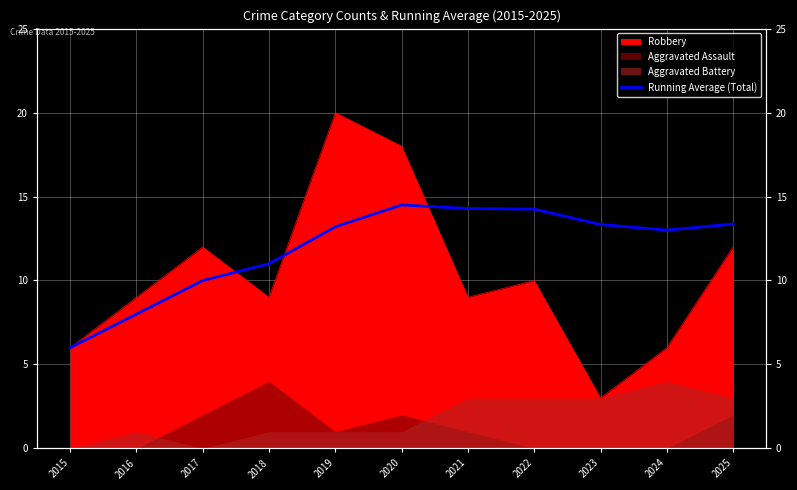

Where is the first local maximum?

2020